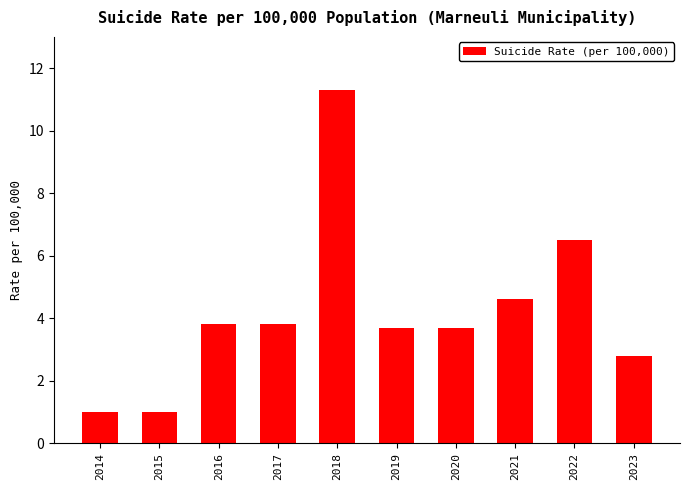

Does the chart contain stacked bars?

No